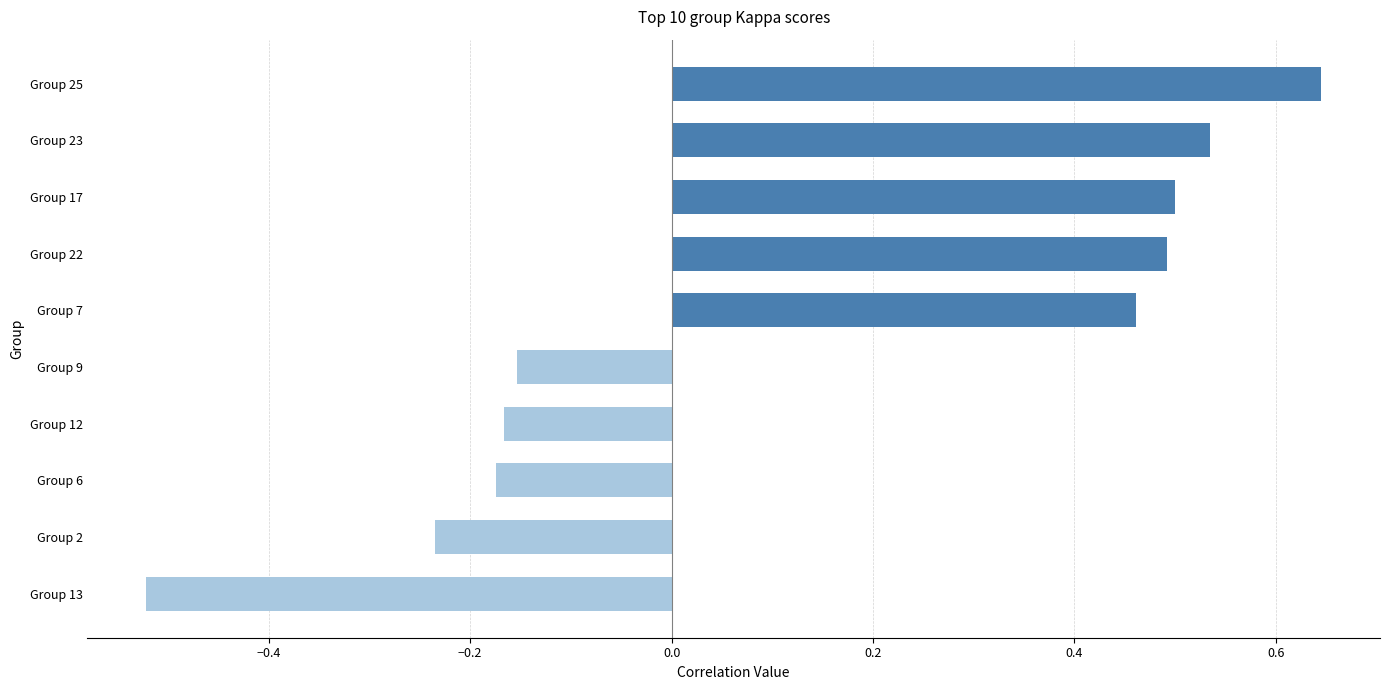

What is the difference between the values at Group 22 and Group 13?

1.0